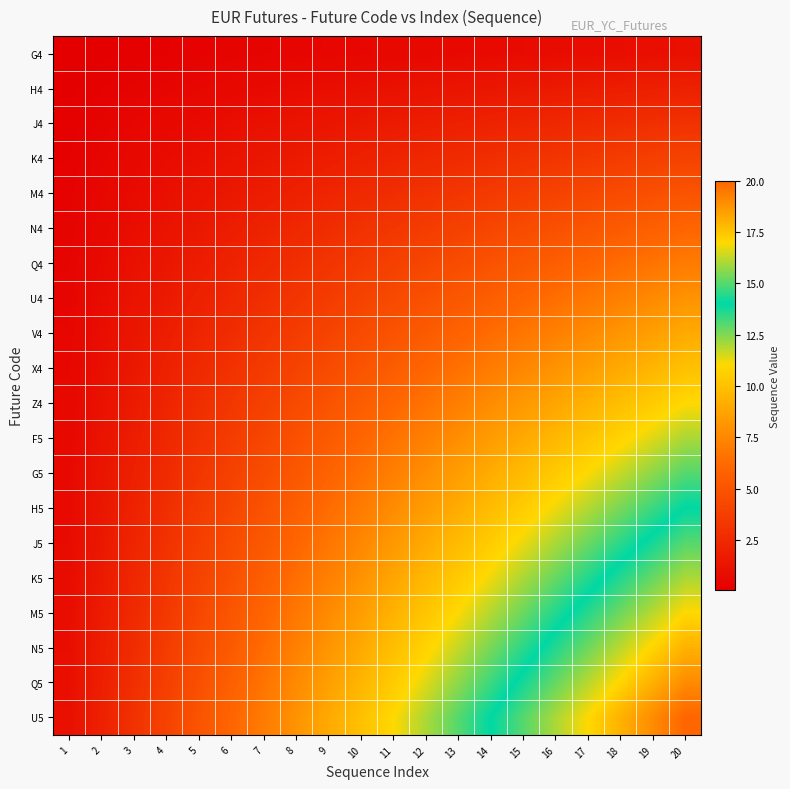

Reading left to right, what are all the values shown in this chart?

G4: 1=0.1	2=0.1	3=0.1	4=0.2	5=0.2	6=0.3	7=0.3	8=0.4	9=0.5	10=0.5	11=0.6	12=0.6	13=0.7	14=0.7	15=0.8	16=0.8	17=0.8	18=0.9	19=0.9	20=1.0
H4: 1=0.1	2=0.2	3=0.3	4=0.4	5=0.5	6=0.6	7=0.7	8=0.8	9=0.9	10=1.0	11=1.1	12=1.2	13=1.3	14=1.4	15=1.5	16=1.6	17=1.7	18=1.8	19=1.9	20=2.0
J4: 1=0.1	2=0.3	3=0.5	4=0.6	5=0.8	6=0.9	7=1.1	8=1.2	9=1.4	10=1.5	11=1.6	12=1.8	13=1.9	14=2.1	15=2.2	16=2.4	17=2.5	18=2.7	19=2.9	20=3.0
K4: 1=0.2	2=0.4	3=0.6	4=0.8	5=1.0	6=1.2	7=1.4	8=1.6	9=1.8	10=2.0	11=2.2	12=2.4	13=2.6	14=2.8	15=3.0	16=3.2	17=3.4	18=3.6	19=3.8	20=4.0
M4: 1=0.2	2=0.5	3=0.8	4=1.0	5=1.2	6=1.5	7=1.8	8=2.0	9=2.2	10=2.5	11=2.8	12=3.0	13=3.2	14=3.5	15=3.8	16=4.0	17=4.2	18=4.5	19=4.8	20=5.0
N4: 1=0.3	2=0.6	3=0.9	4=1.2	5=1.5	6=1.8	7=2.1	8=2.4	9=2.7	10=3.0	11=3.3	12=3.6	13=3.9	14=4.2	15=4.5	16=4.8	17=5.1	18=5.4	19=5.7	20=6.0
Q4: 1=0.3	2=0.7	3=1.1	4=1.4	5=1.8	6=2.1	7=2.5	8=2.8	9=3.1	10=3.5	11=3.9	12=4.2	13=4.5	14=4.9	15=5.2	16=5.6	17=6.0	18=6.3	19=6.7	20=7.0
U4: 1=0.4	2=0.8	3=1.2	4=1.6	5=2.0	6=2.4	7=2.8	8=3.2	9=3.6	10=4.0	11=4.4	12=4.8	13=5.2	14=5.6	15=6.0	16=6.4	17=6.8	18=7.2	19=7.6	20=8.0
V4: 1=0.5	2=0.9	3=1.4	4=1.8	5=2.2	6=2.7	7=3.1	8=3.6	9=4.0	10=4.5	11=5.0	12=5.4	13=5.8	14=6.3	15=6.8	16=7.2	17=7.7	18=8.1	19=8.6	20=9.0
X4: 1=0.5	2=1.0	3=1.5	4=2.0	5=2.5	6=3.0	7=3.5	8=4.0	9=4.5	10=5.0	11=5.5	12=6.0	13=6.5	14=7.0	15=7.5	16=8.0	17=8.5	18=9.0	19=9.5	20=10.0
Z4: 1=0.6	2=1.1	3=1.6	4=2.2	5=2.8	6=3.3	7=3.9	8=4.4	9=5.0	10=5.5	11=6.0	12=6.6	13=7.2	14=7.7	15=8.2	16=8.8	17=9.3	18=9.9	19=10.4	20=11.0
F5: 1=0.6	2=1.2	3=1.8	4=2.4	5=3.0	6=3.6	7=4.2	8=4.8	9=5.4	10=6.0	11=6.6	12=7.2	13=7.8	14=8.4	15=9.0	16=9.6	17=10.2	18=10.8	19=11.4	20=12.0
G5: 1=0.7	2=1.3	3=1.9	4=2.6	5=3.2	6=3.9	7=4.5	8=5.2	9=5.8	10=6.5	11=7.2	12=7.8	13=8.4	14=9.1	15=9.8	16=10.4	17=11.1	18=11.7	19=12.3	20=13.0
H5: 1=0.7	2=1.4	3=2.1	4=2.8	5=3.5	6=4.2	7=4.9	8=5.6	9=6.3	10=7.0	11=7.7	12=8.4	13=9.1	14=9.8	15=10.5	16=11.2	17=11.9	18=12.6	19=13.3	20=14.0
J5: 1=0.8	2=1.5	3=2.2	4=3.0	5=3.8	6=4.5	7=5.2	8=6.0	9=6.8	10=7.5	11=8.2	12=9.0	13=9.8	14=10.5	15=11.2	16=12.0	17=12.8	18=13.5	19=14.2	20=15.0
K5: 1=0.8	2=1.6	3=2.4	4=3.2	5=4.0	6=4.8	7=5.6	8=6.4	9=7.2	10=8.0	11=8.8	12=9.6	13=10.4	14=11.2	15=12.0	16=12.8	17=13.6	18=14.4	19=15.2	20=16.0
M5: 1=0.8	2=1.7	3=2.5	4=3.4	5=4.2	6=5.1	7=6.0	8=6.8	9=7.7	10=8.5	11=9.3	12=10.2	13=11.1	14=11.9	15=12.8	16=13.6	17=14.4	18=15.3	19=16.1	20=17.0
N5: 1=0.9	2=1.8	3=2.7	4=3.6	5=4.5	6=5.4	7=6.3	8=7.2	9=8.1	10=9.0	11=9.9	12=10.8	13=11.7	14=12.6	15=13.5	16=14.4	17=15.3	18=16.2	19=17.1	20=18.0
Q5: 1=0.9	2=1.9	3=2.9	4=3.8	5=4.8	6=5.7	7=6.7	8=7.6	9=8.6	10=9.5	11=10.4	12=11.4	13=12.3	14=13.3	15=14.2	16=15.2	17=16.1	18=17.1	19=18.1	20=19.0
U5: 1=1.0	2=2.0	3=3.0	4=4.0	5=5.0	6=6.0	7=7.0	8=8.0	9=9.0	10=10.0	11=11.0	12=12.0	13=13.0	14=14.0	15=15.0	16=16.0	17=17.0	18=18.0	19=19.0	20=20.0